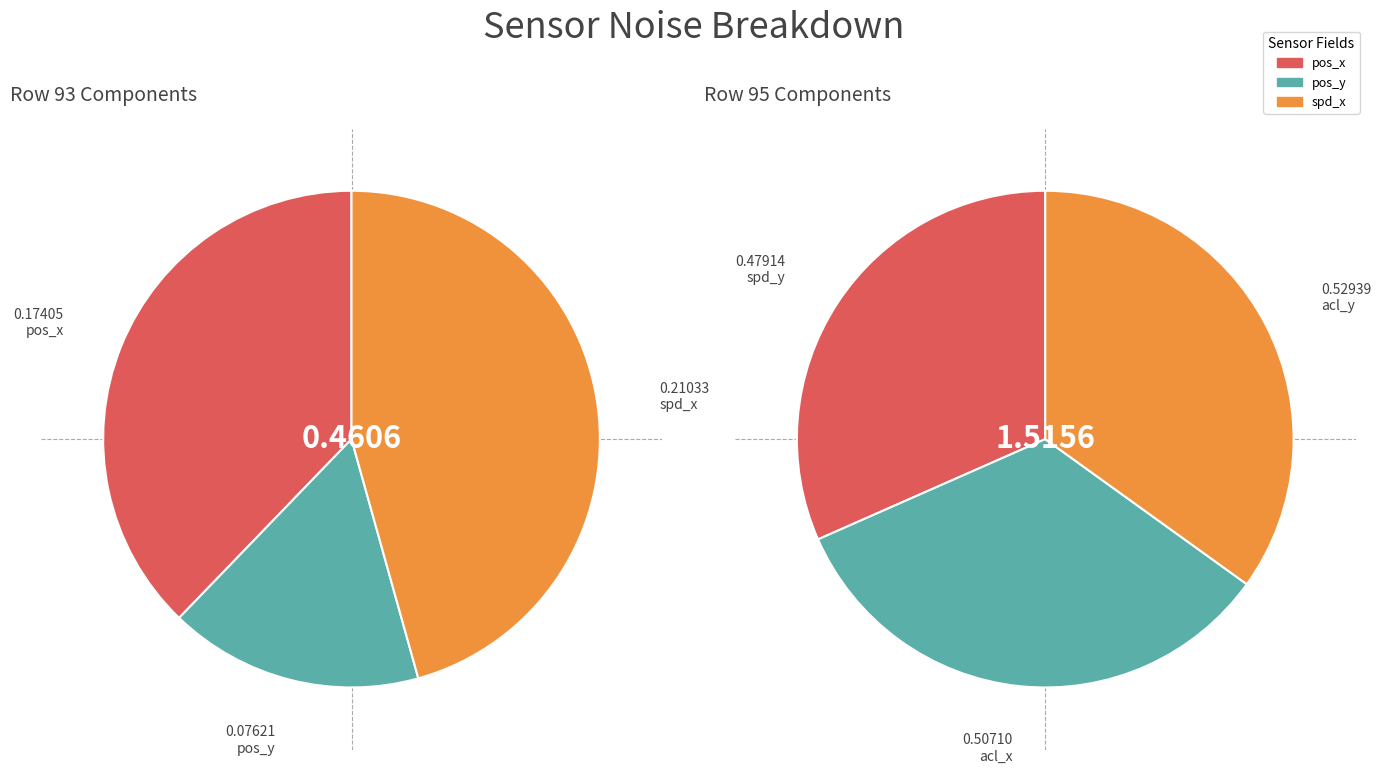

Which series changed the most between Row 93 and Row 95?

acl_y